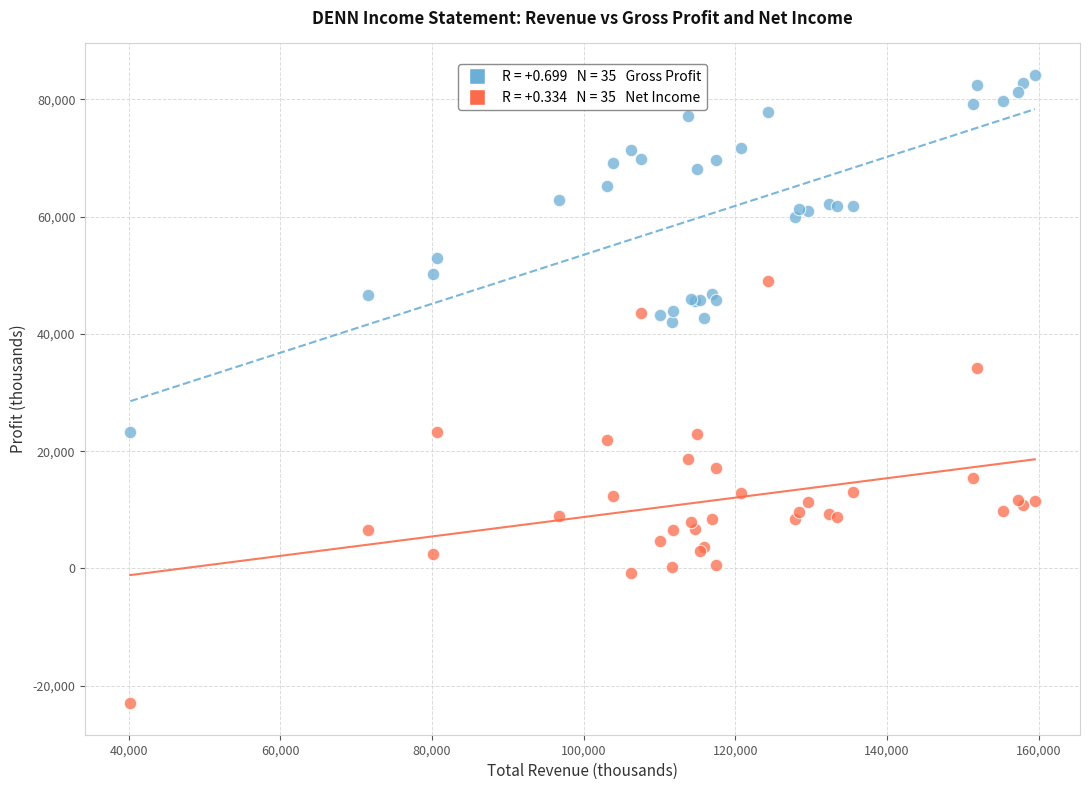

Across all series, what Y value is closest to 30600?

34200